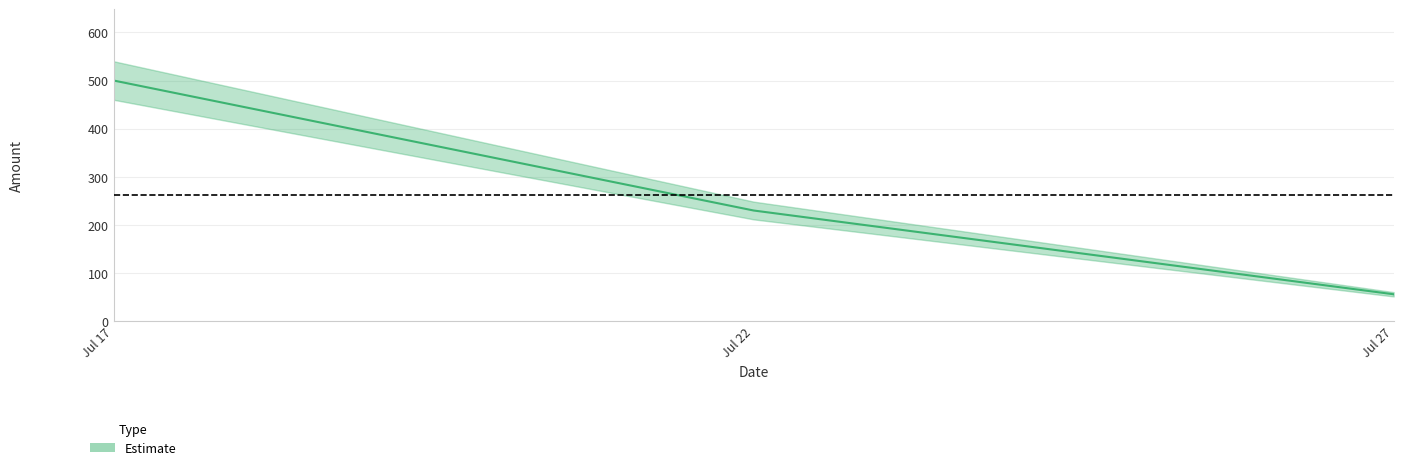

What is the value of the 2nd point from the left?

230